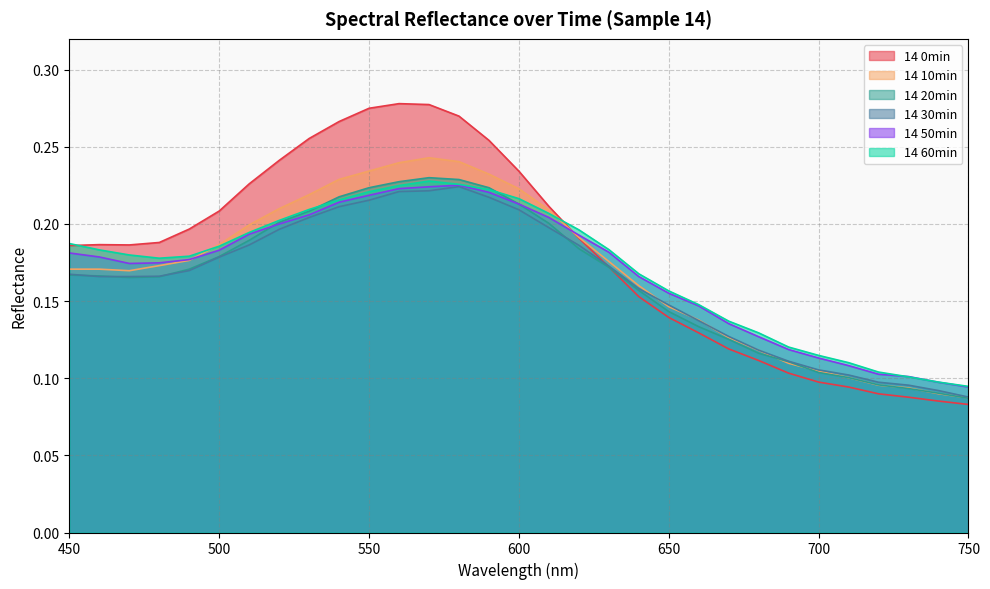

What is the difference between the 14 60min values at 550 and 710?

0.1